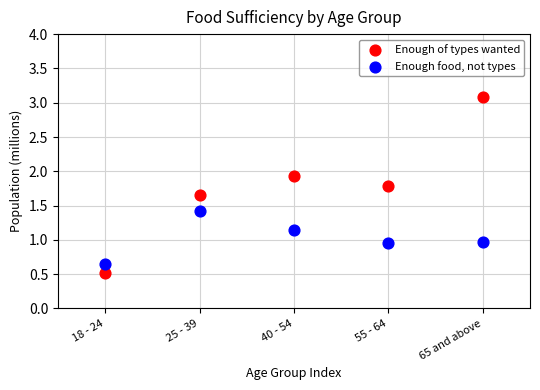

What are all the series names shown in the legend?

Enough of types wanted, Enough food, not types